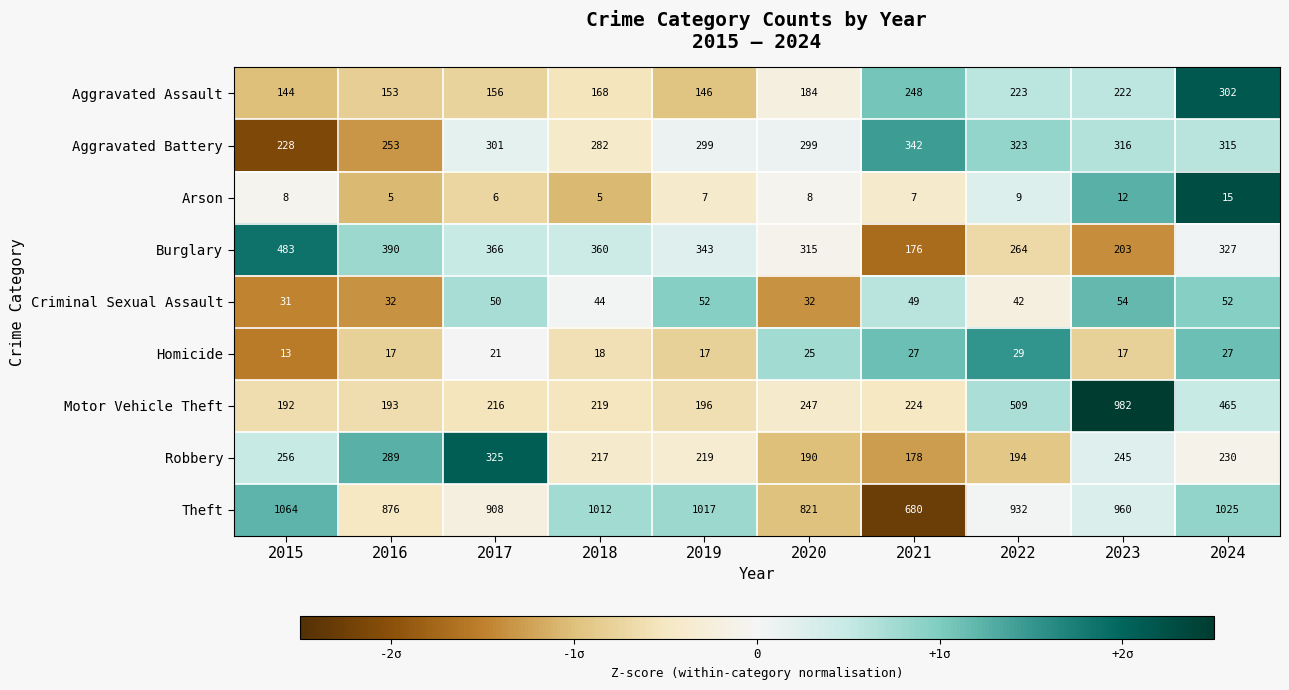

What is the maximum value shown in the chart?

1064